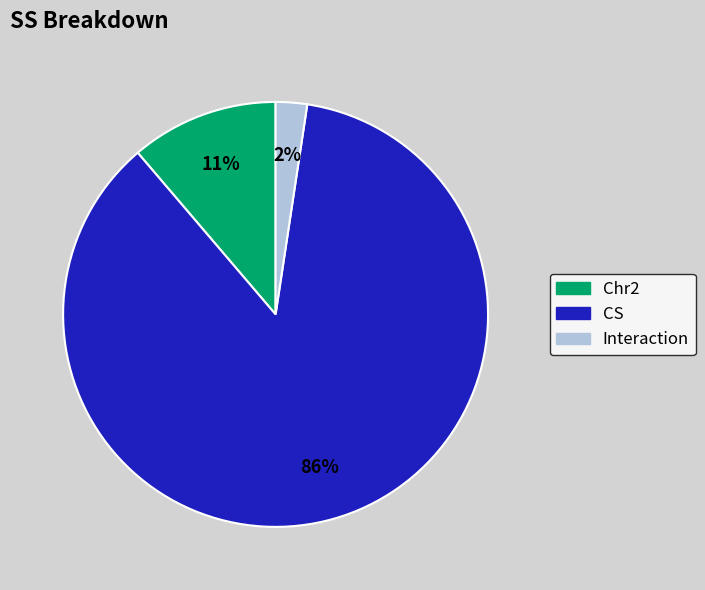

To the nearest percent, what portion does Interaction represent?

2%